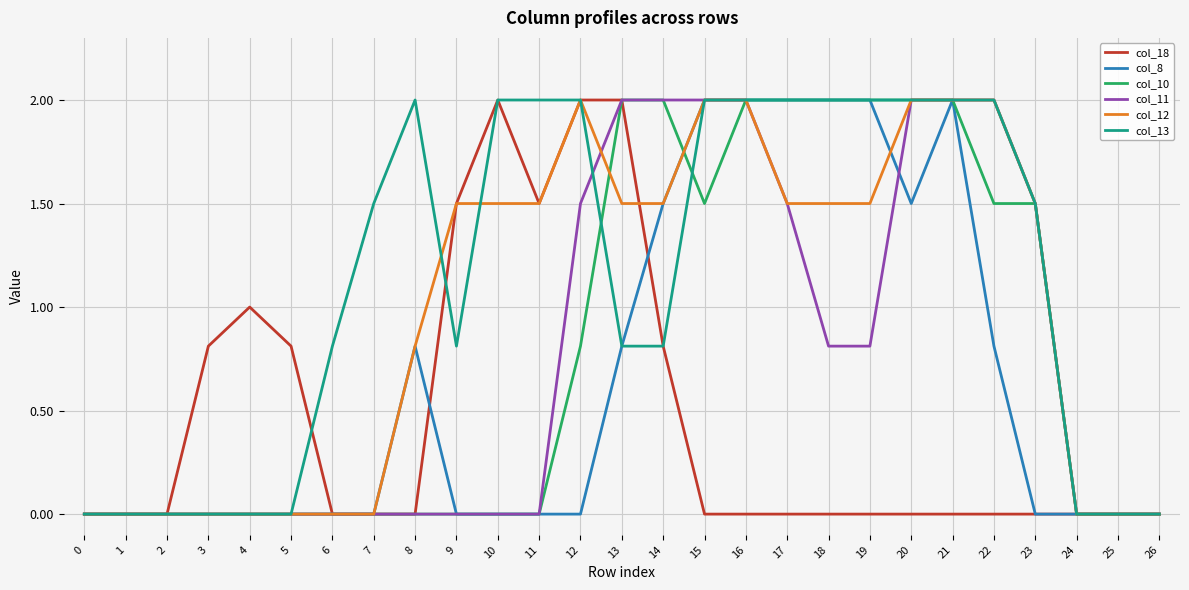

Between 8 and 11, which series saw the biggest shift?

col_18